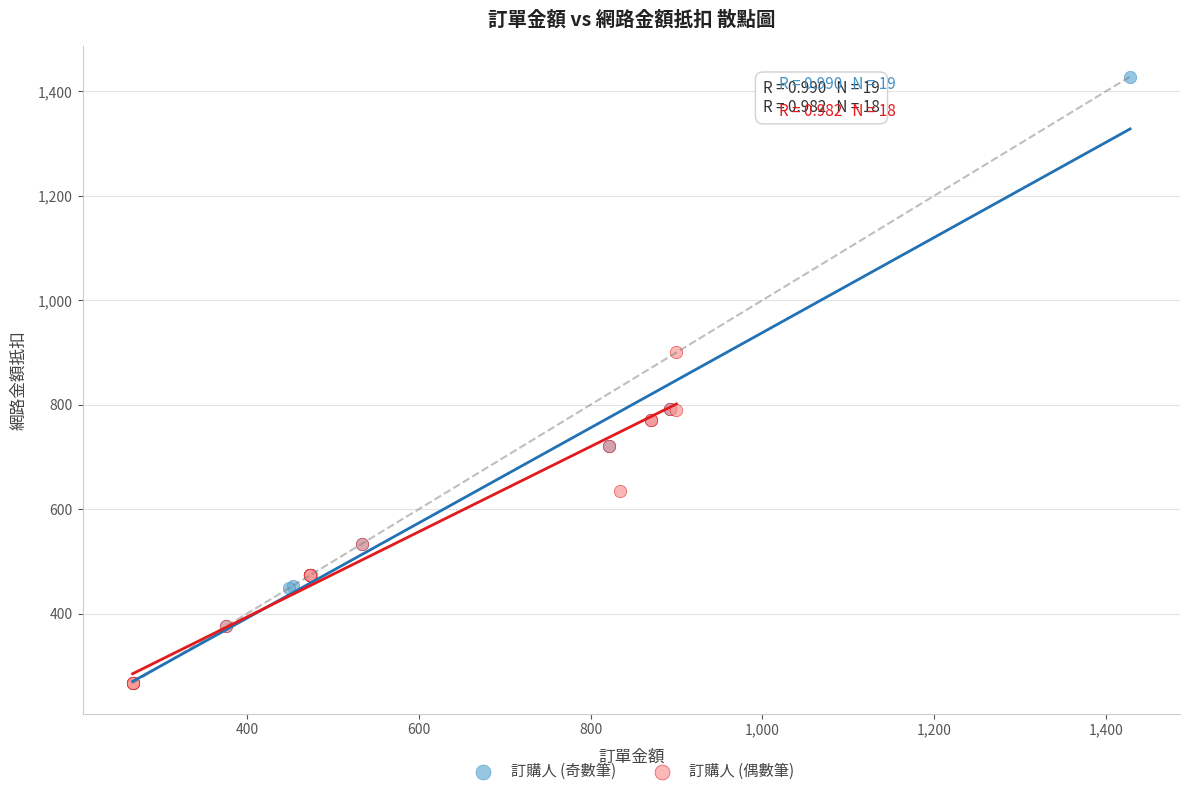

What are all the series names shown in the legend?

訂購人 (奇數筆), 訂購人 (偶數筆)